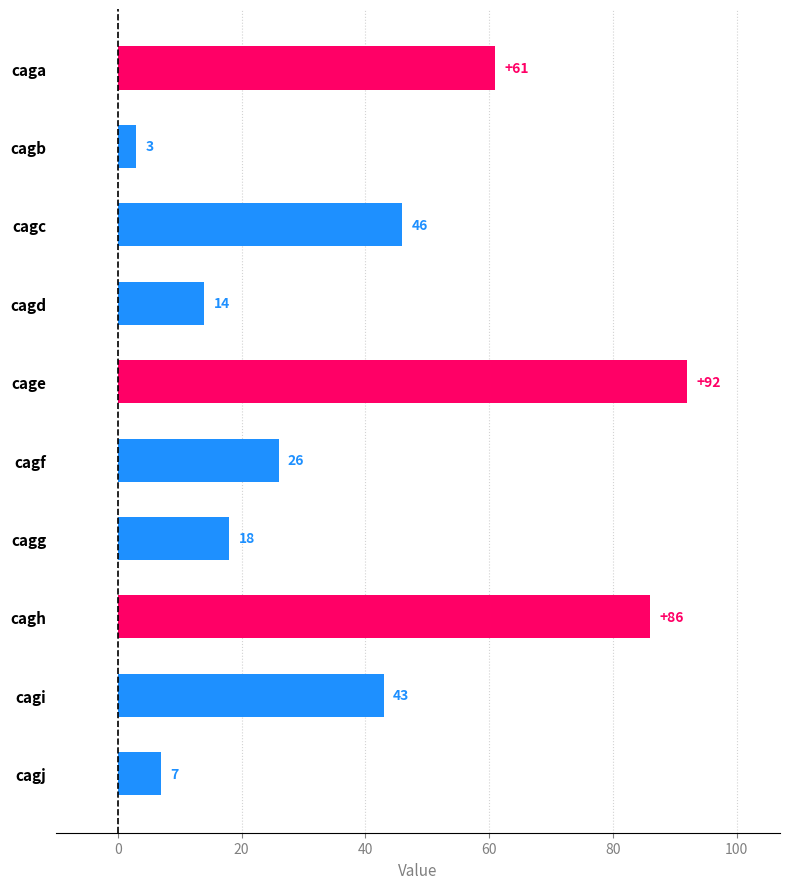

The chart shows a value of 61 at caga. True or false?

True